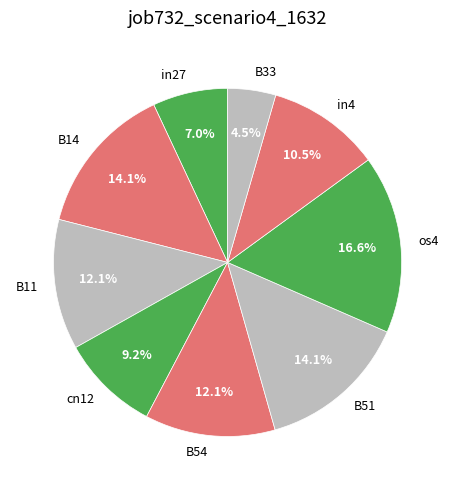

Does any single category account for the majority?

No